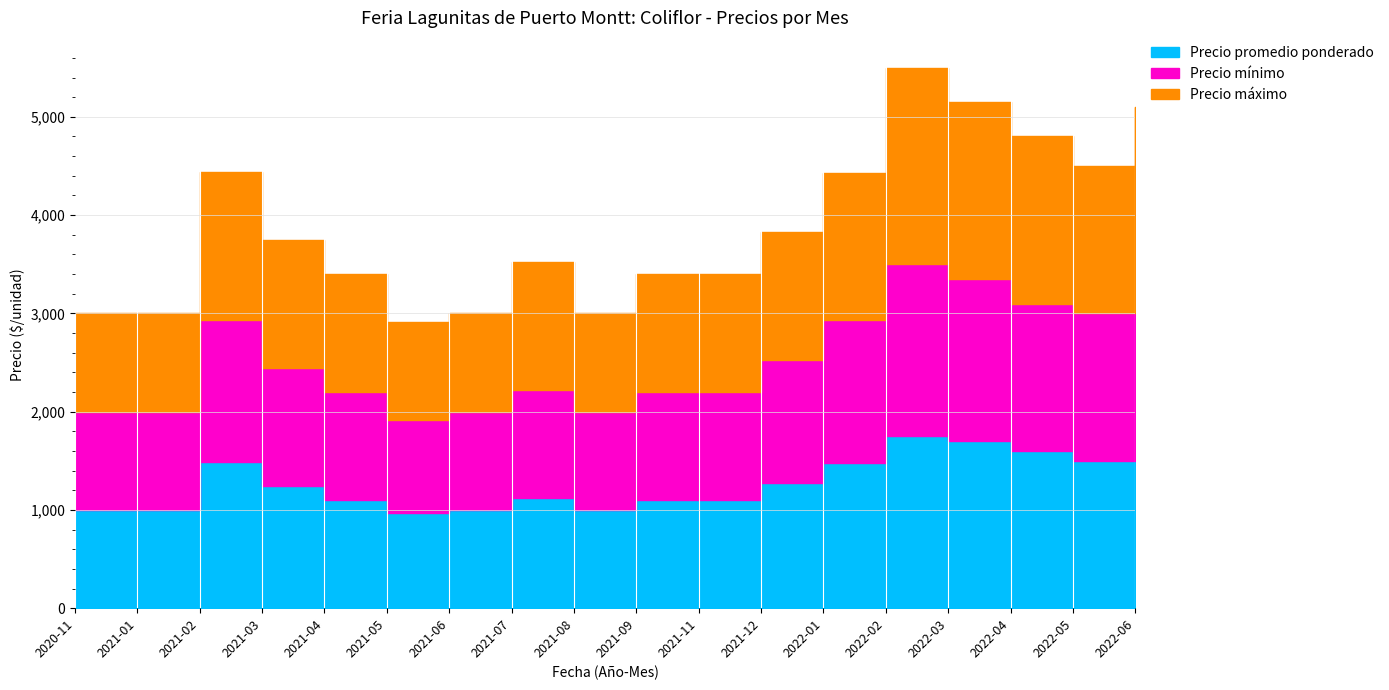

The value of Precio mínimo at 2022-03 is 3350. True or false?

True